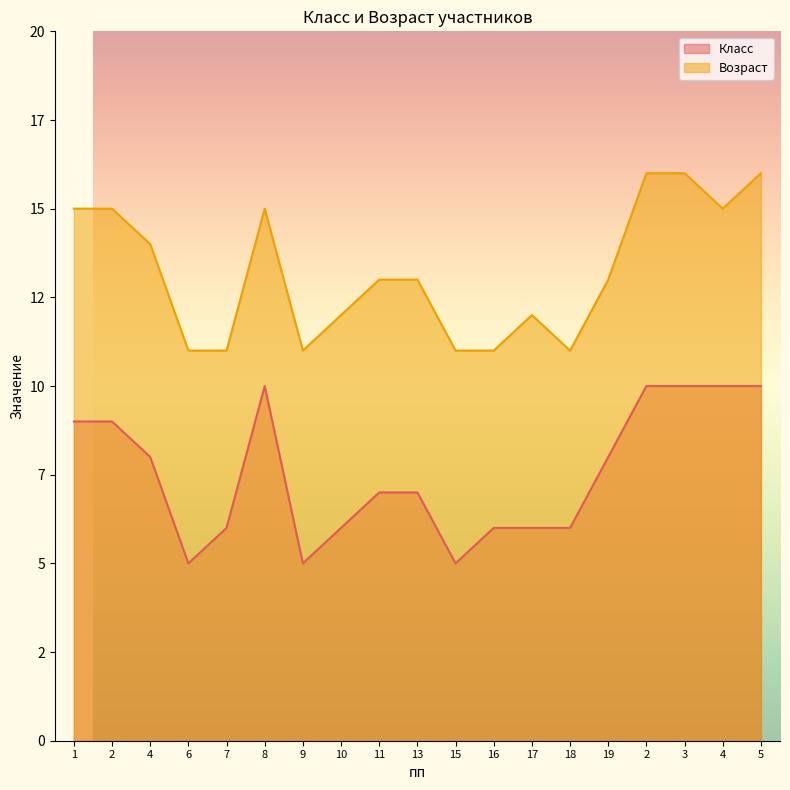

What is the label of the 16th point from the left?

2